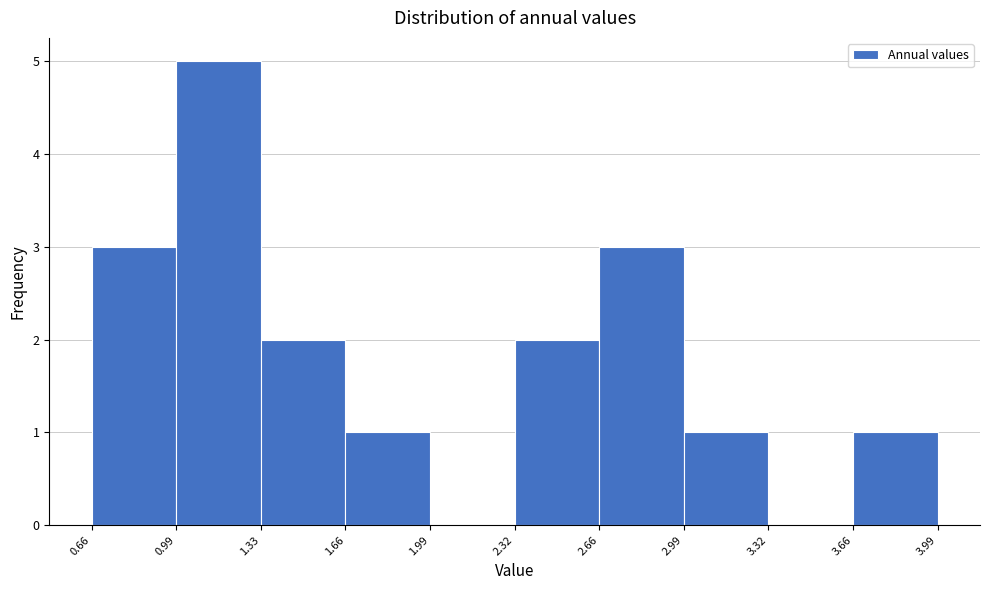

Reading left to right, list every bar in this chart as the range it spans on the x-axis followed by its height. The values are not printed on the chart, so give them approximately, as read against the axis.

0.66 to 0.99: 3
0.99 to 1.33: 5
1.33 to 1.66: 2
1.66 to 1.99: 1
1.99 to 2.32: 0
2.32 to 2.66: 2
2.66 to 2.99: 3
2.99 to 3.32: 1
3.32 to 3.66: 0
3.66 to 3.99: 1